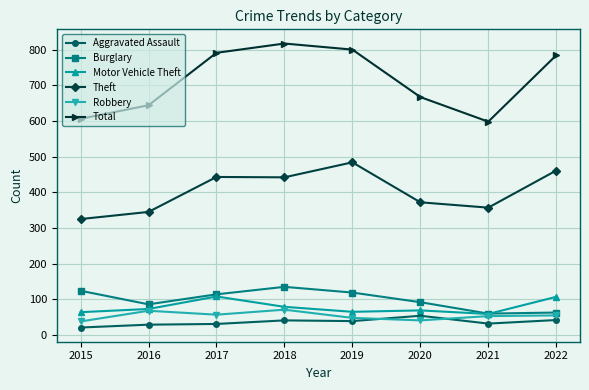

True or false: Robbery and Total intersect in this chart.

False